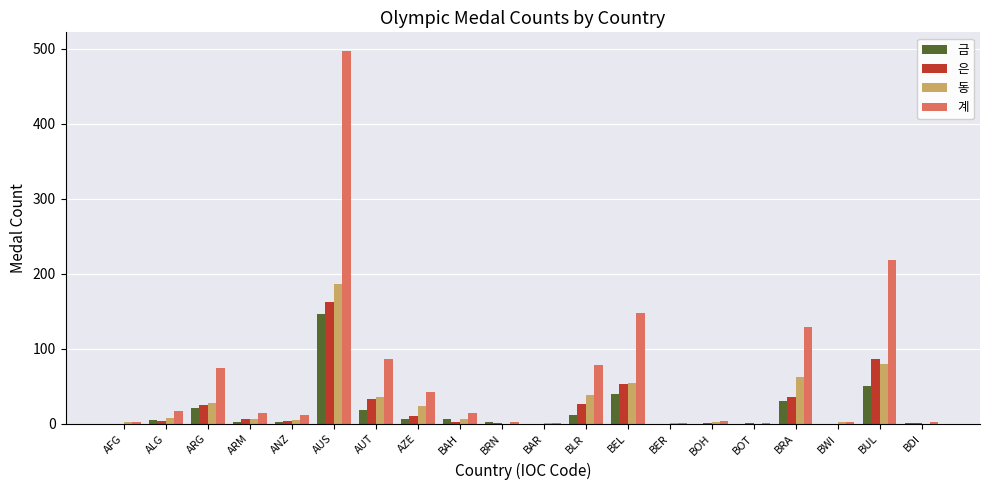

Which category has the highest value in the 계 series?

AUS